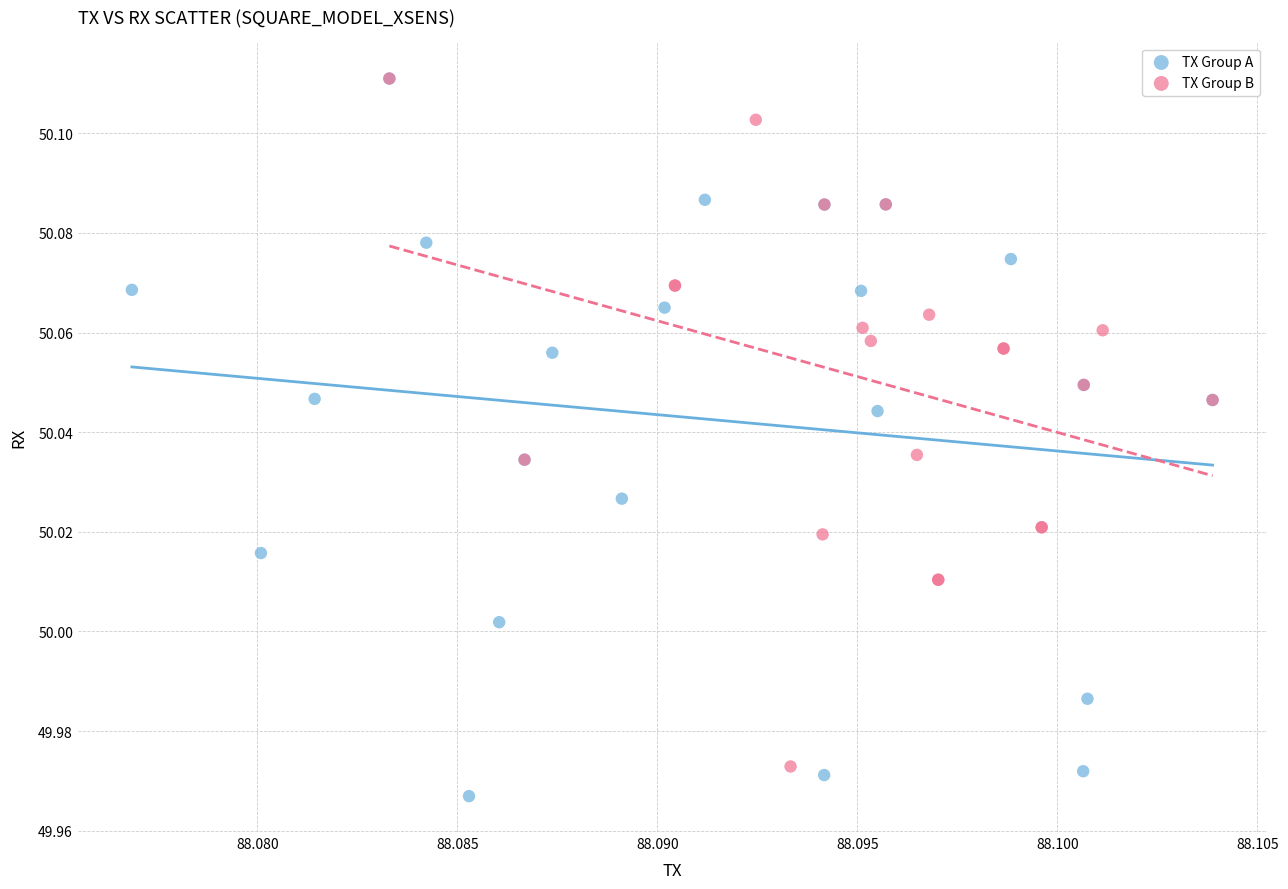

Which series has the widest spread of Y values?

TX Group A